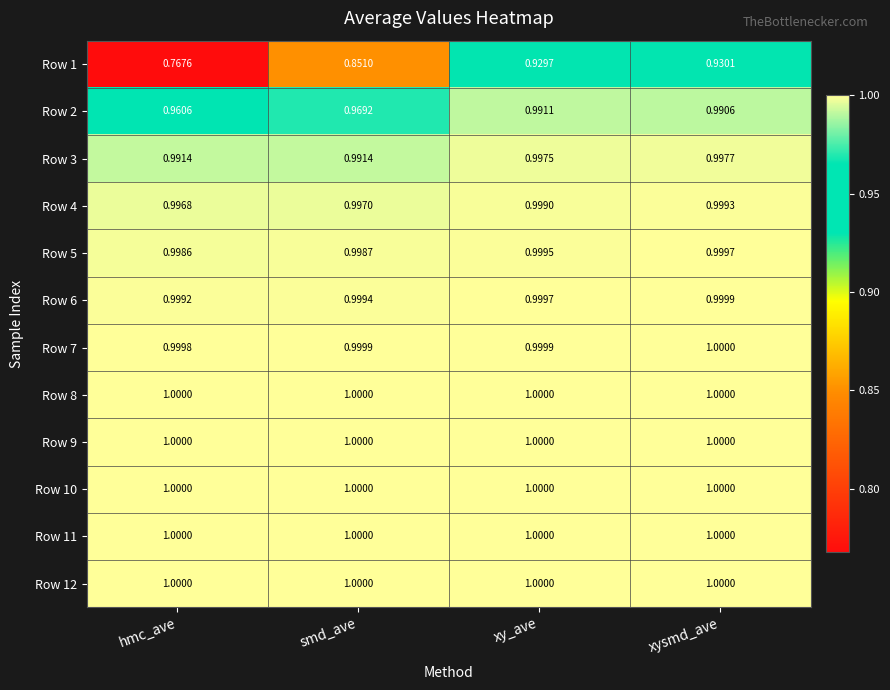

Is the value of Row 11 at xysmd_ave greater than the value of Row 6 at smd_ave?

Yes